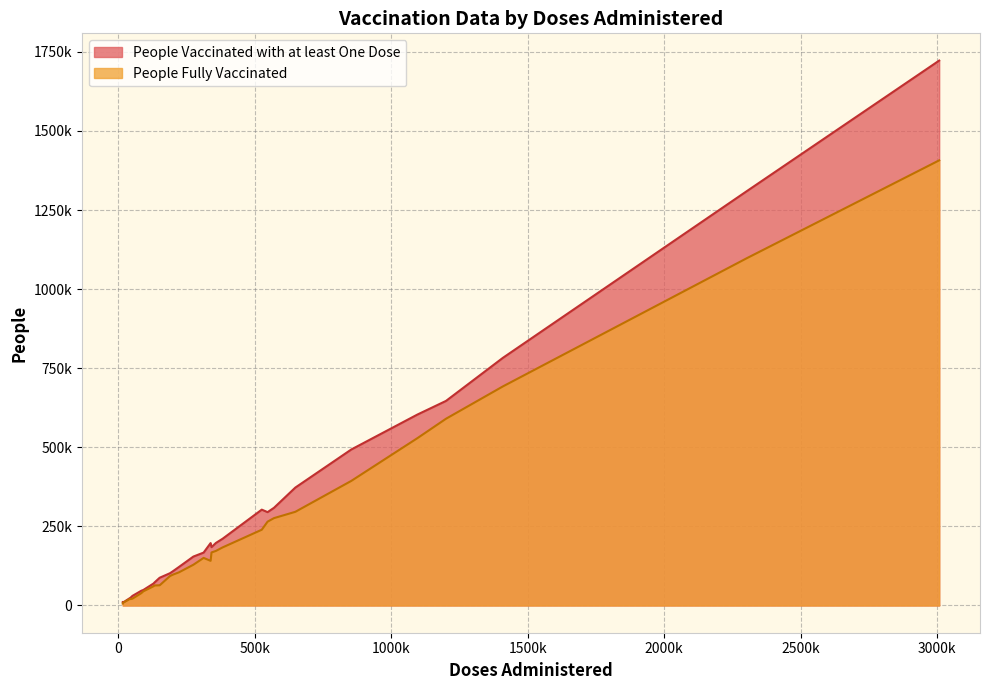

Between 7 and 23, which series saw the biggest shift?

People Fully Vaccinated